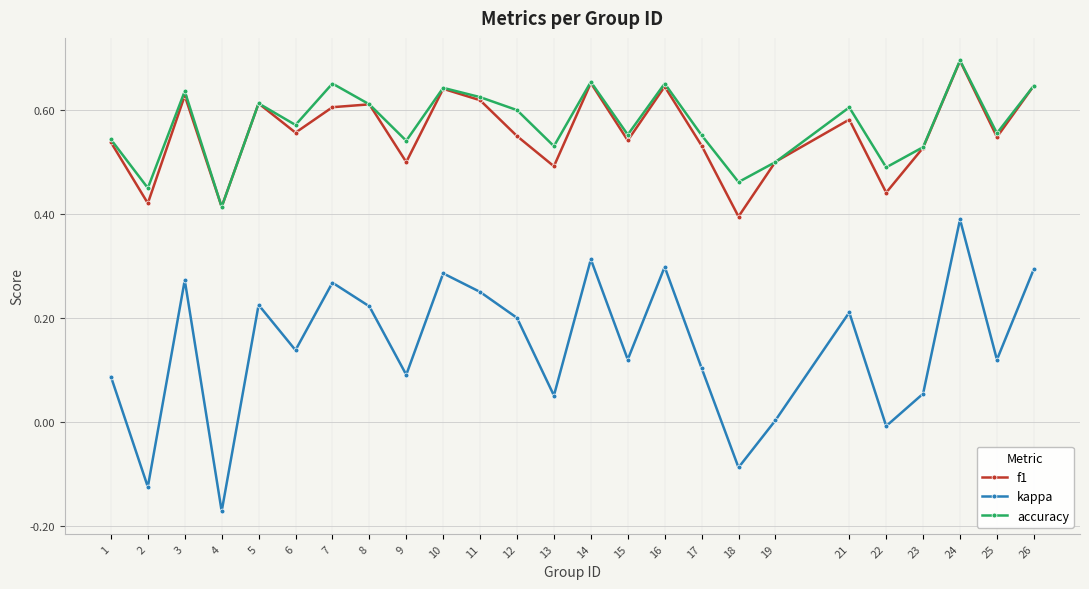

At which category does f1 reach its first local peak?

3